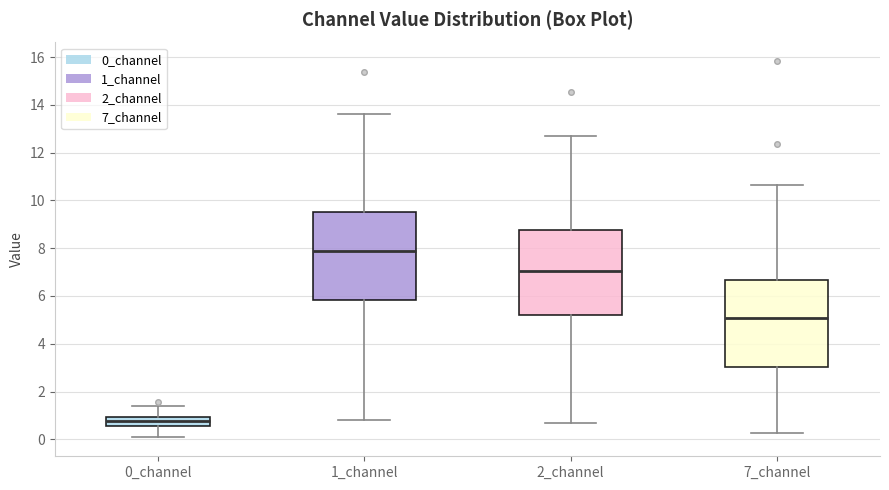

Reading left to right, transcribe this box plot: for each box, give where its median line is, the range the box spans, and where its two whiskers end, as read against the y-axis. The values are not printed on the chart, so give them approximately, as read against the axis.

0_channel: median 0.8, box 0.6 to 1.0, whiskers 0.0 to 1.4
1_channel: median 7.8, box 5.8 to 9.6, whiskers 0.8 to 13.6
2_channel: median 7.0, box 5.2 to 8.8, whiskers 0.6 to 12.8
7_channel: median 5.0, box 3.0 to 6.6, whiskers 0.2 to 10.6